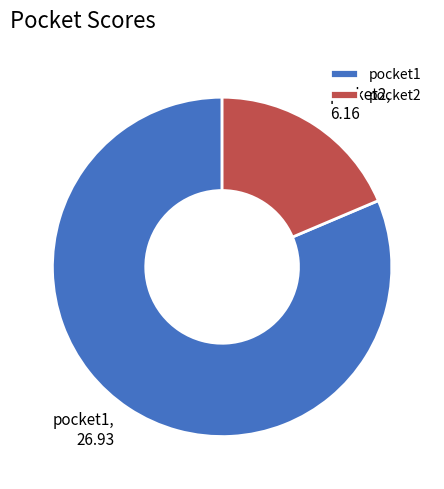

Combined, do pocket1 and pocket2 account for over 50%?

Yes